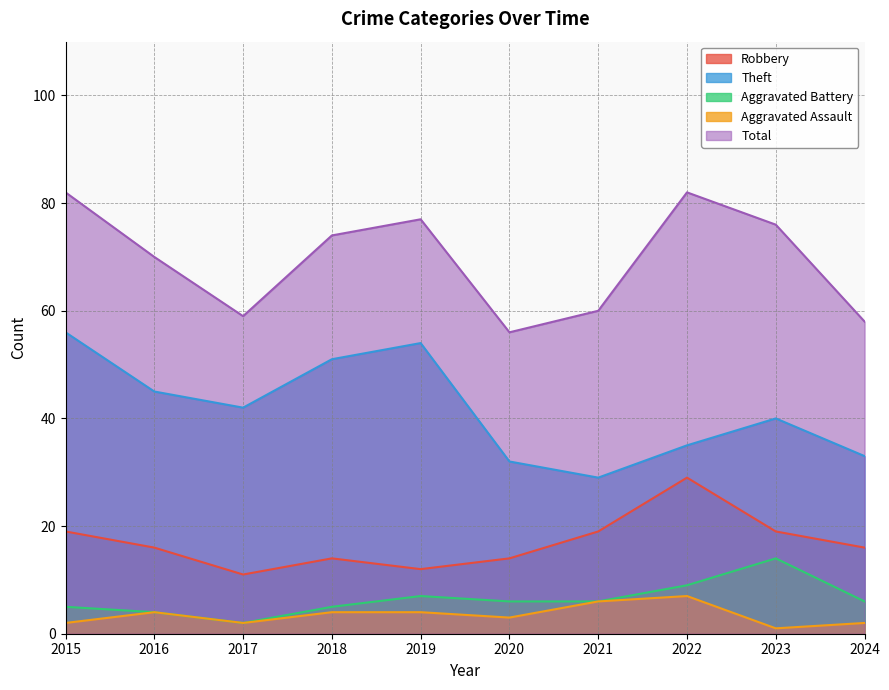

Rank the series at 2023 from lowest to highest value.

Aggravated Assault, Aggravated Battery, Robbery, Theft, Total